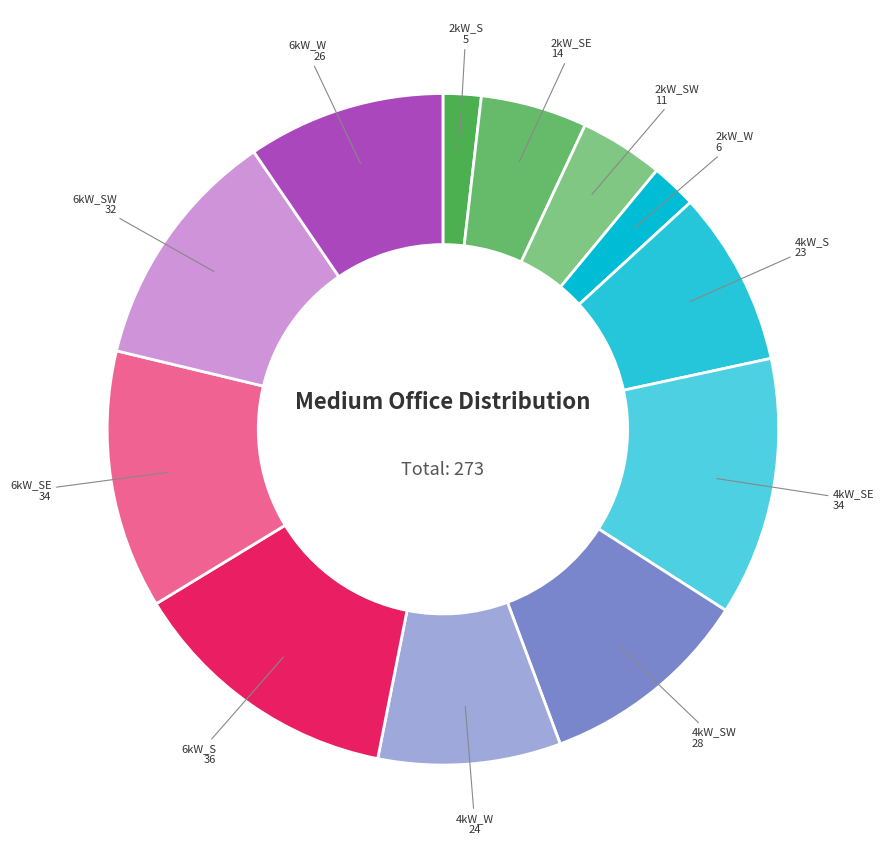

Is the sum of 6kW_S and 2kW_S greater than half?

No